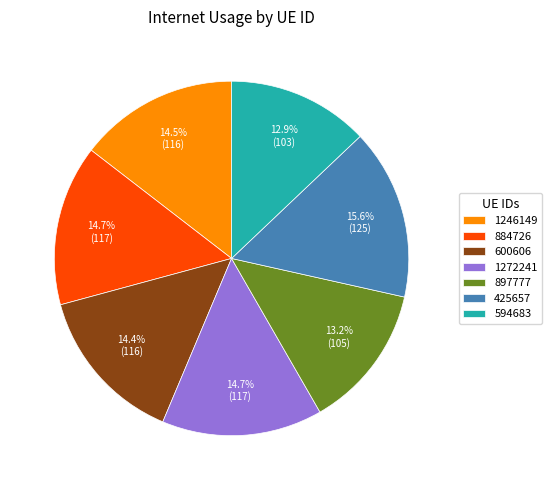

Does 1246149 account for over 50% of the chart?

No